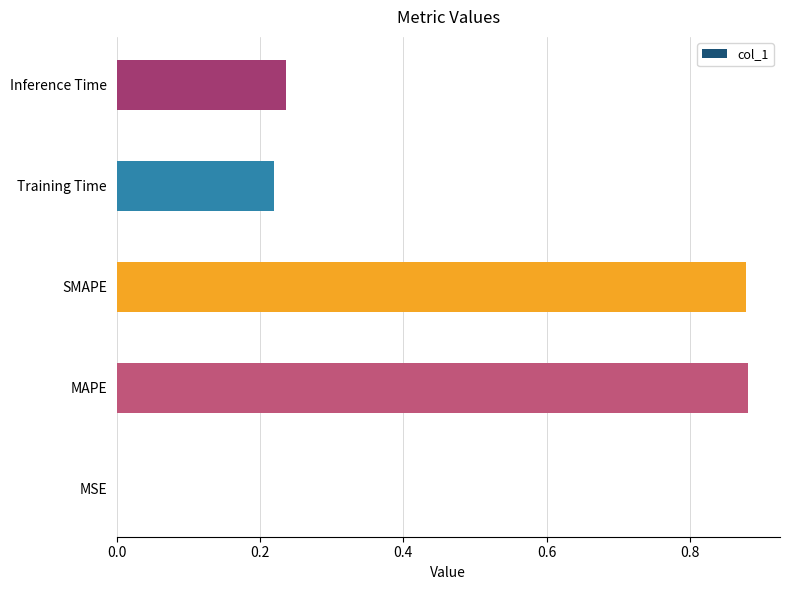

The value at MSE is 0.0. True or false?

True